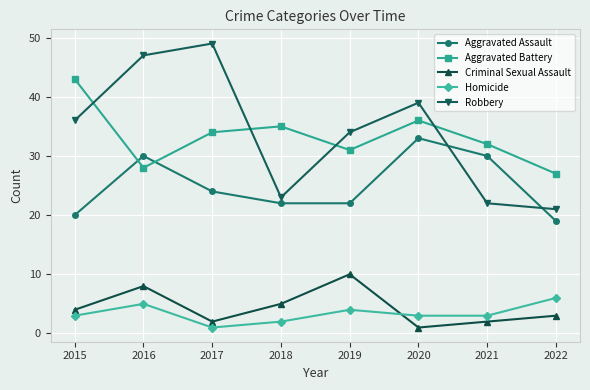

How many series are shown in this chart?

5